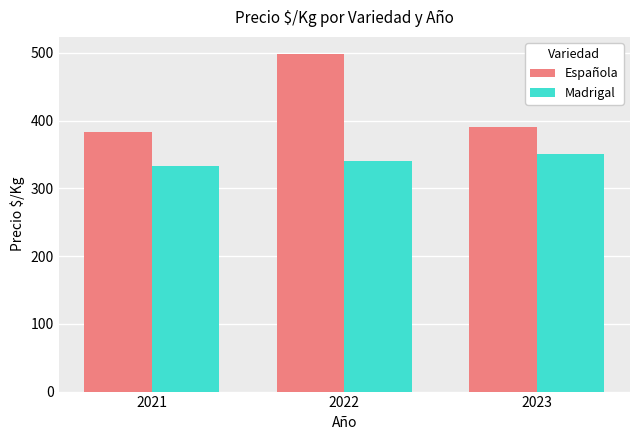

Where does the Madrigal series first go above 340?

2022